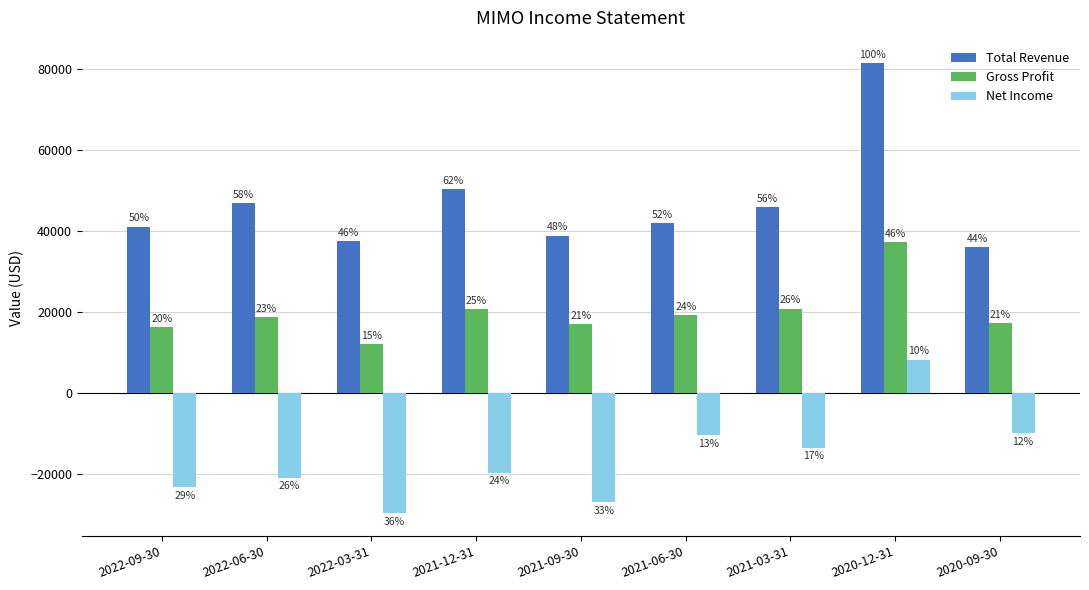

Rank the series by their average value, from lowest to highest.

Net Income, Gross Profit, Total Revenue